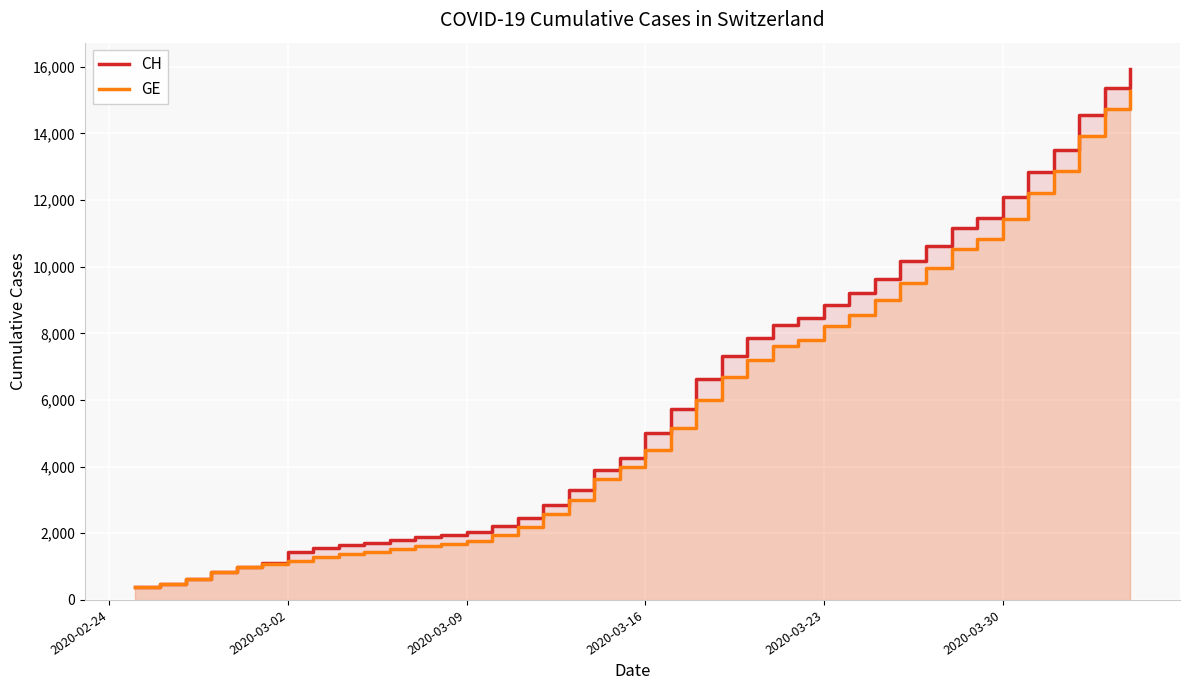

What is the average value of the GE series?

5641